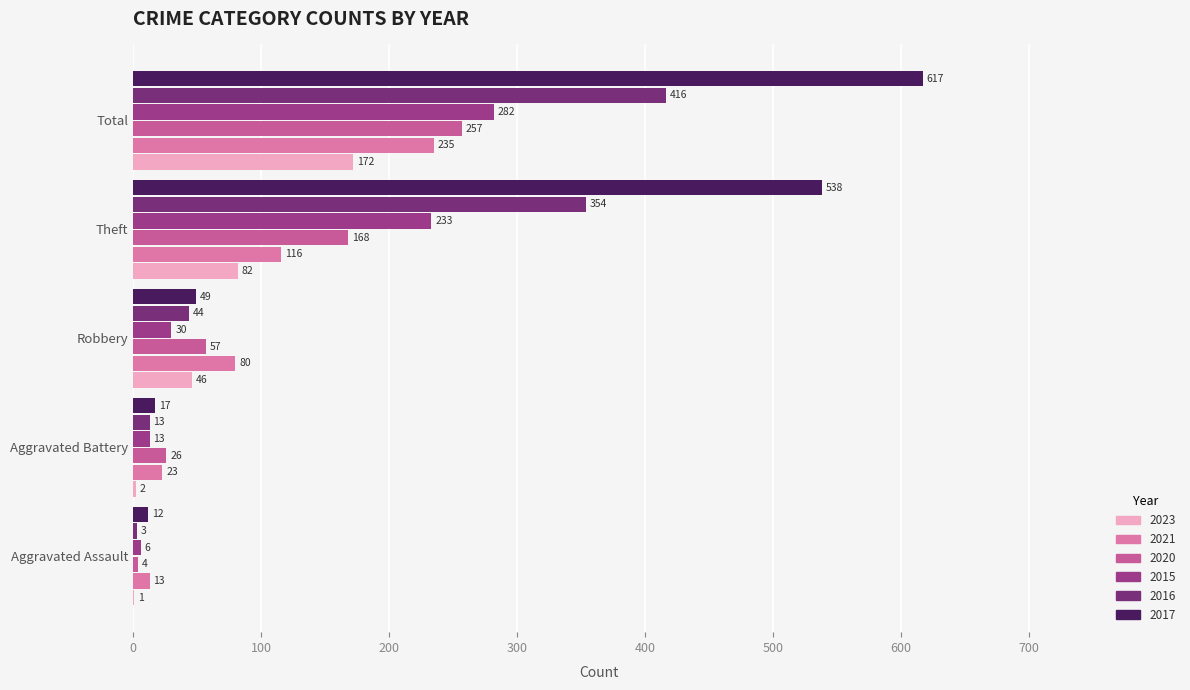

What is the sum of all 2016 values?

830